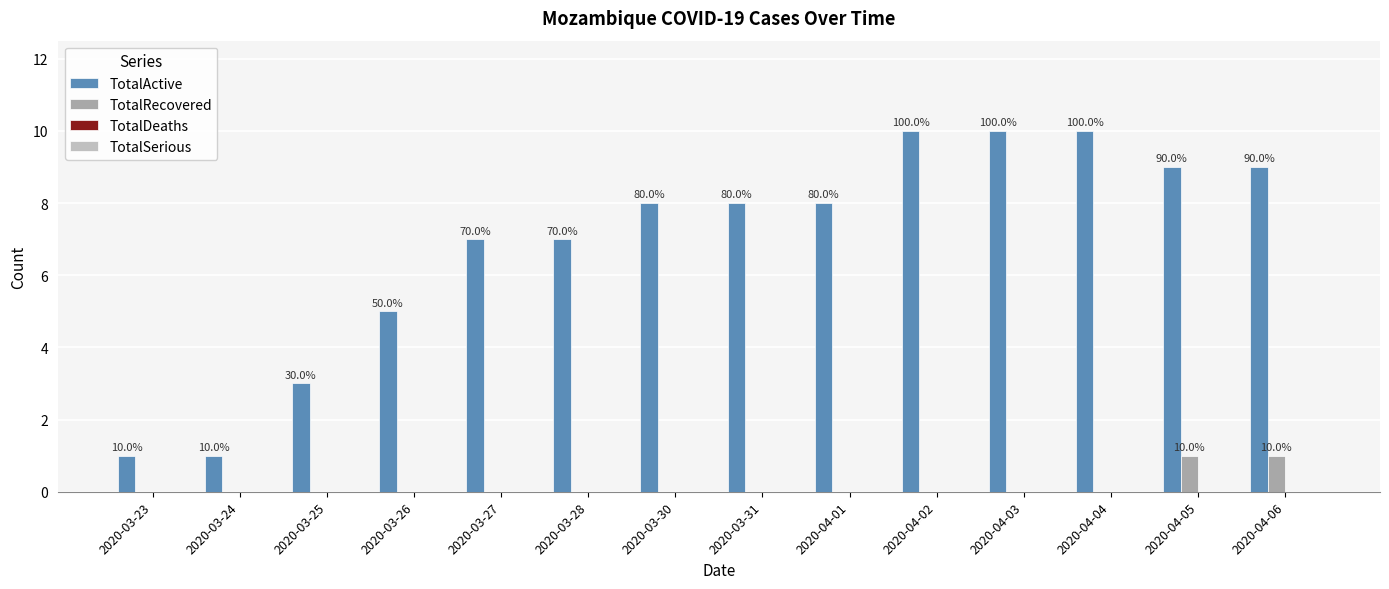

What is the sum of all TotalRecovered values?

2